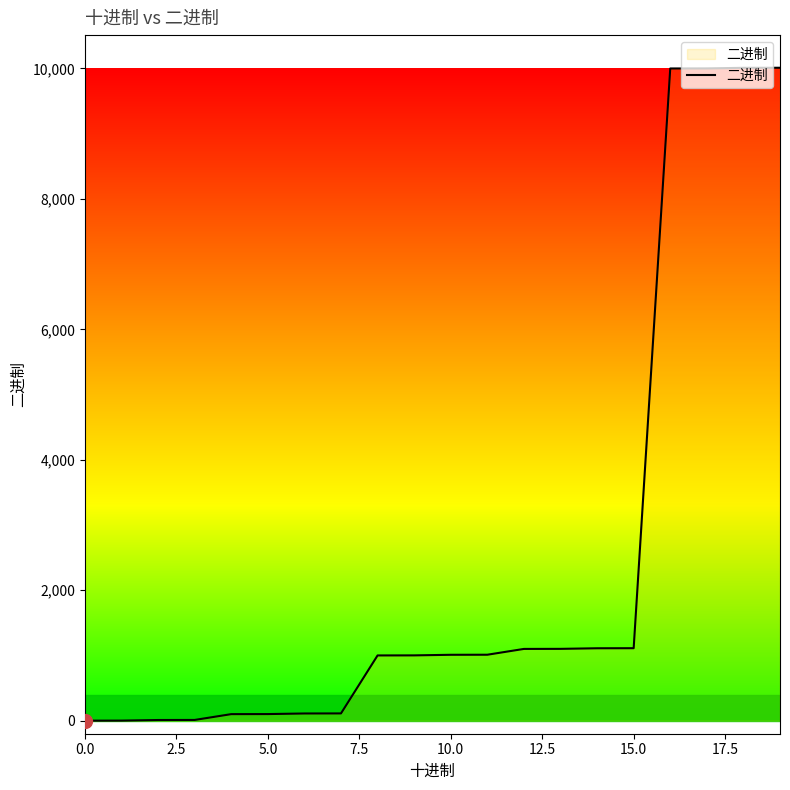

What is the difference between the maximum and minimum values?

10011